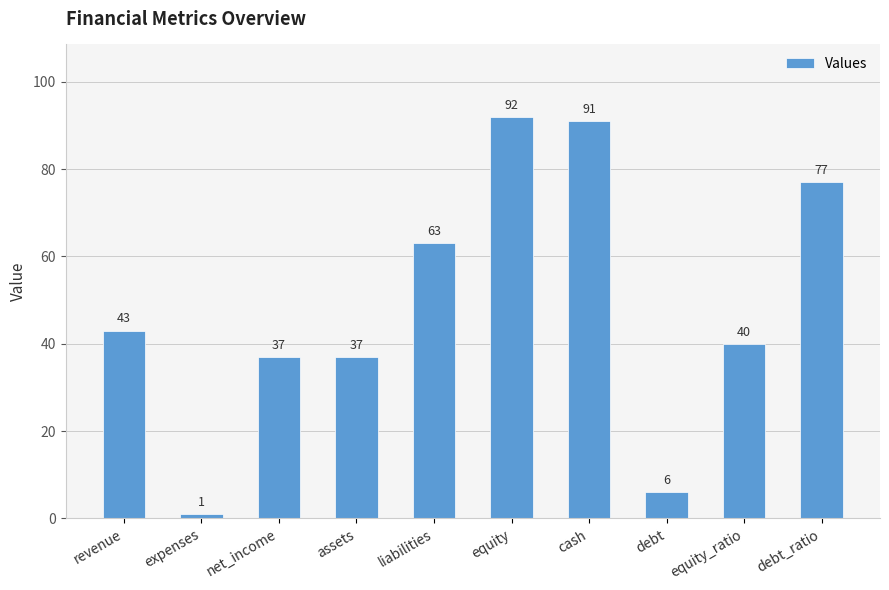

What is the change in value from assets to liabilities?

+26